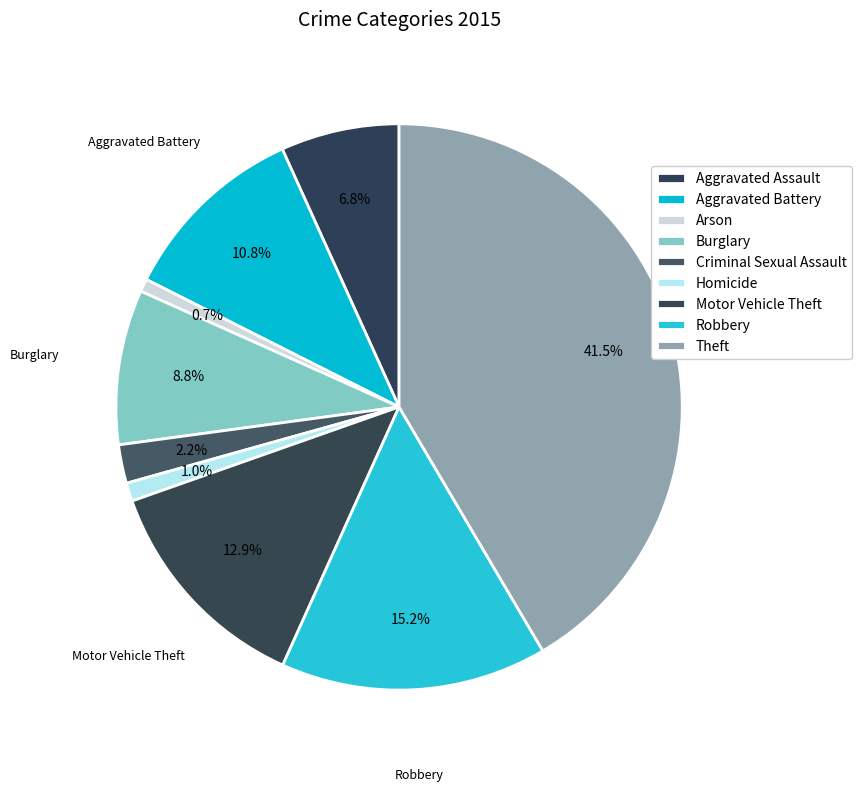

Does any single category account for the majority?

No